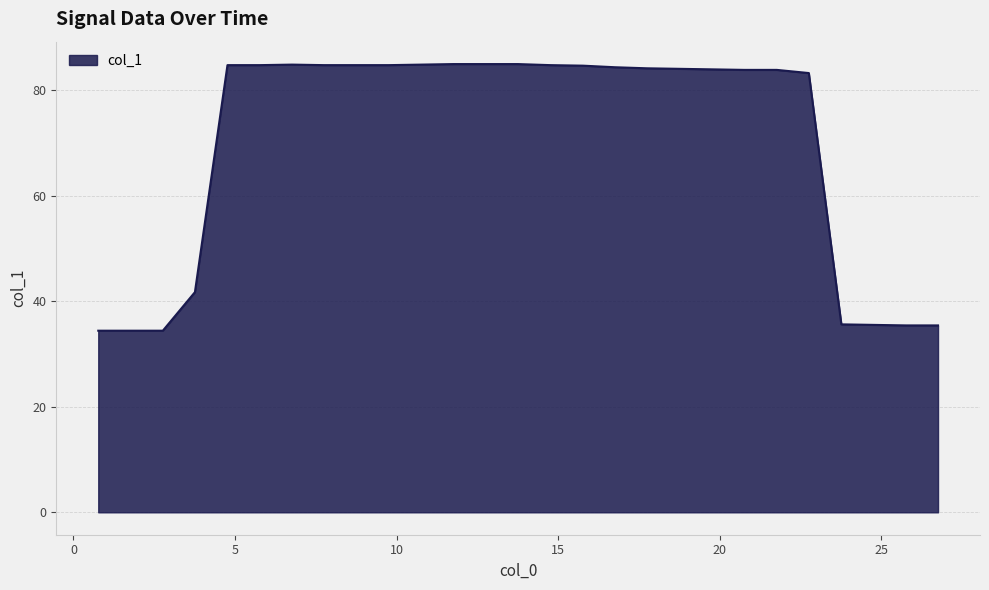

What is the maximum value shown in the chart?

84.9